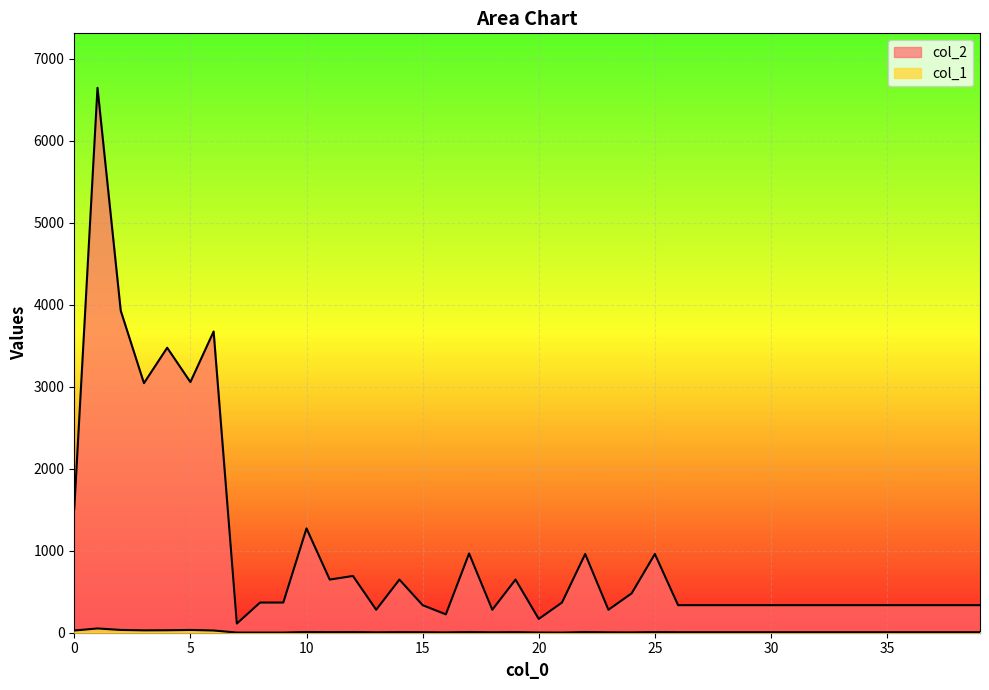

What is the spread (max minus min) of values at 18?

275